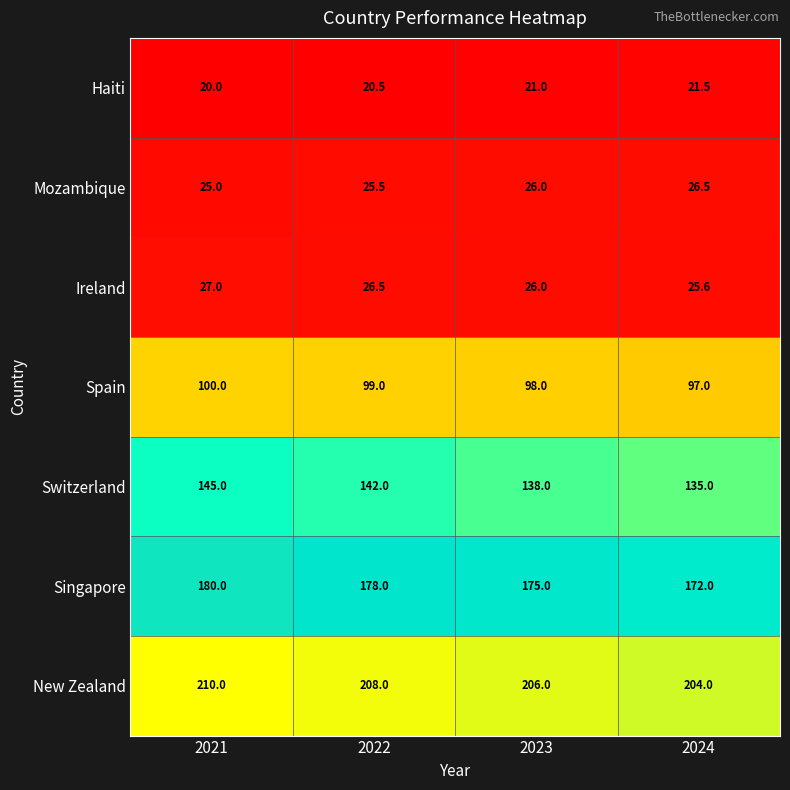

At which category is the sum across all series the highest?

2021